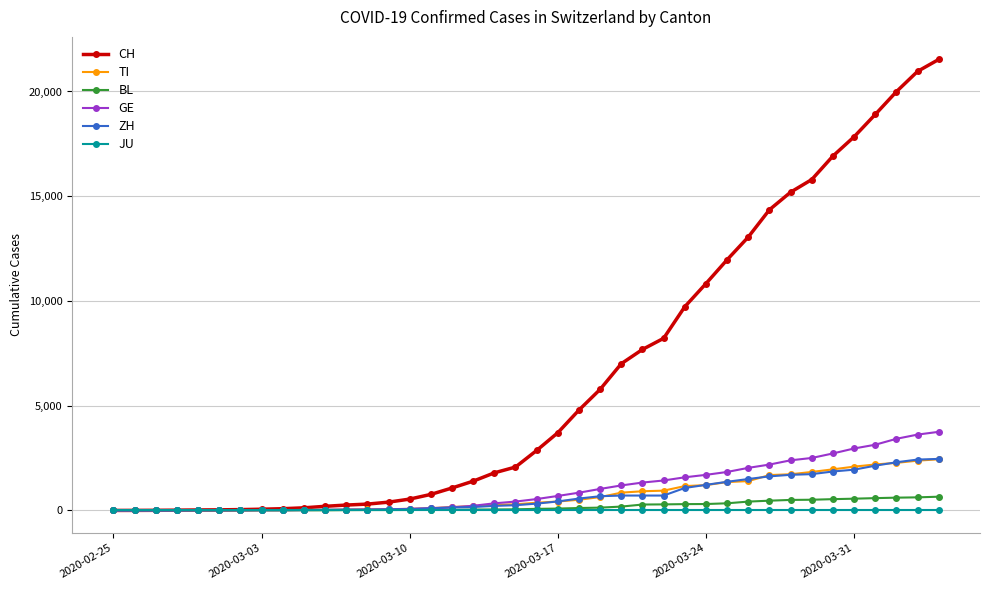

What is the maximum value for ZH?

2461